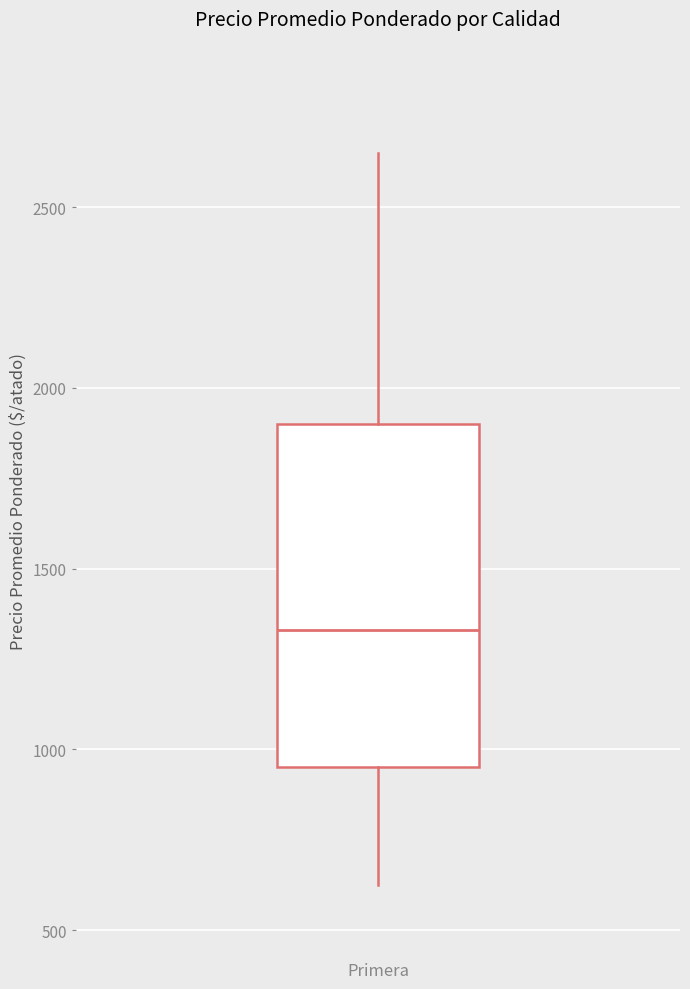

Where does the upper whisker of the box for Primera end on the y-axis? The values are not printed on the chart, so give them approximately, as read against the axis.

2650